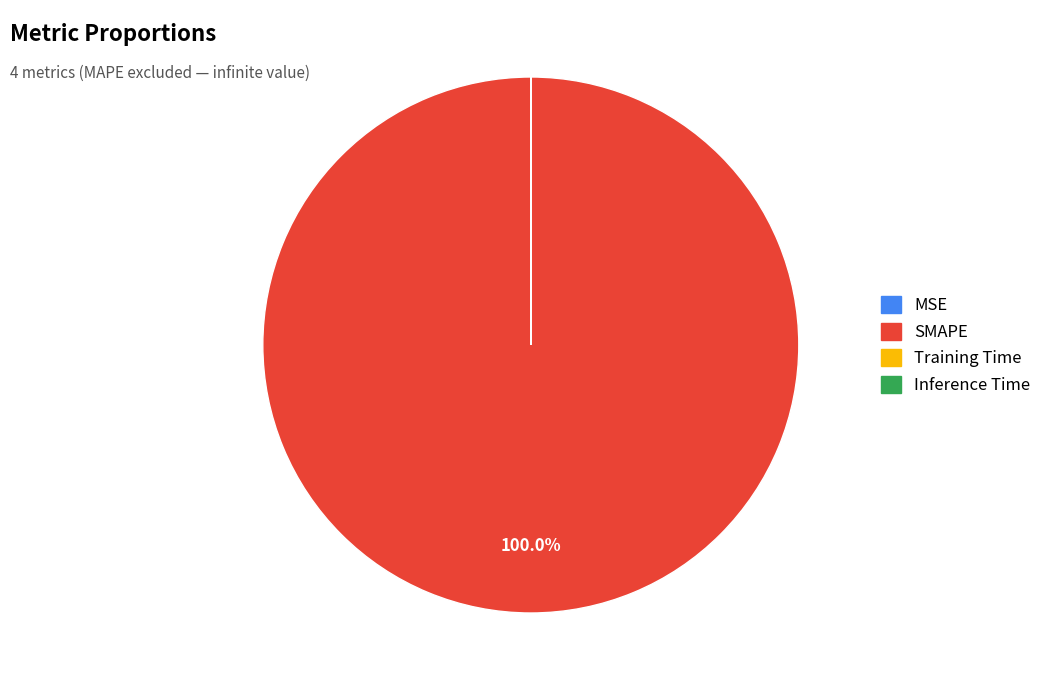

Which slice represents more than half of the pie?

SMAPE